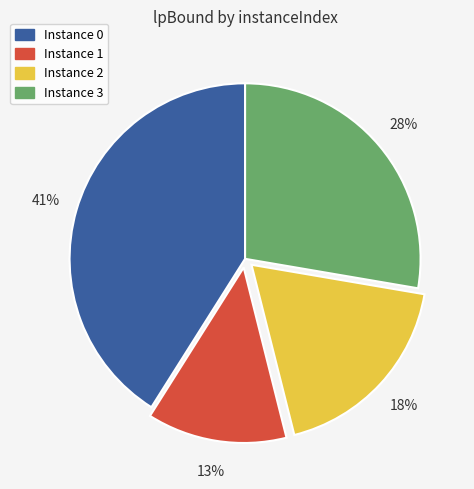

Is the sum of Instance 2 and Instance 0 greater than half?

Yes